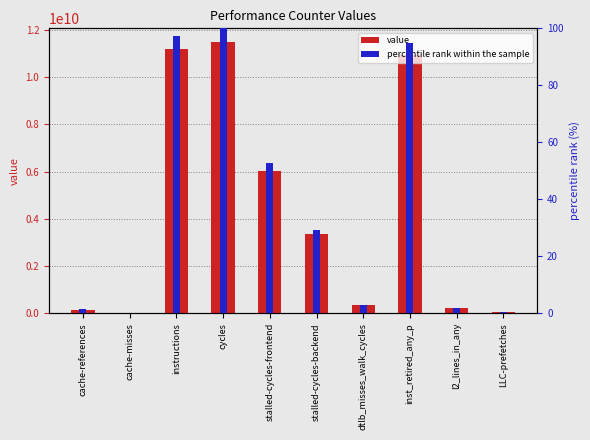

What is the average value of the percentile rank within the sample series?

38.1